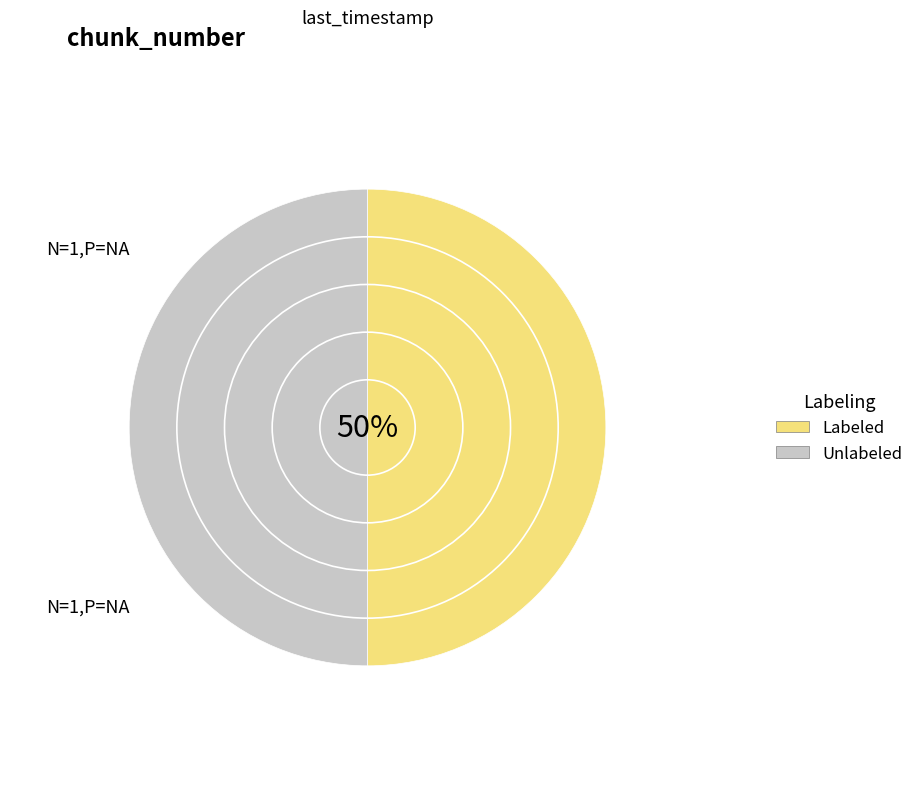

Does any single category account for the majority?

No